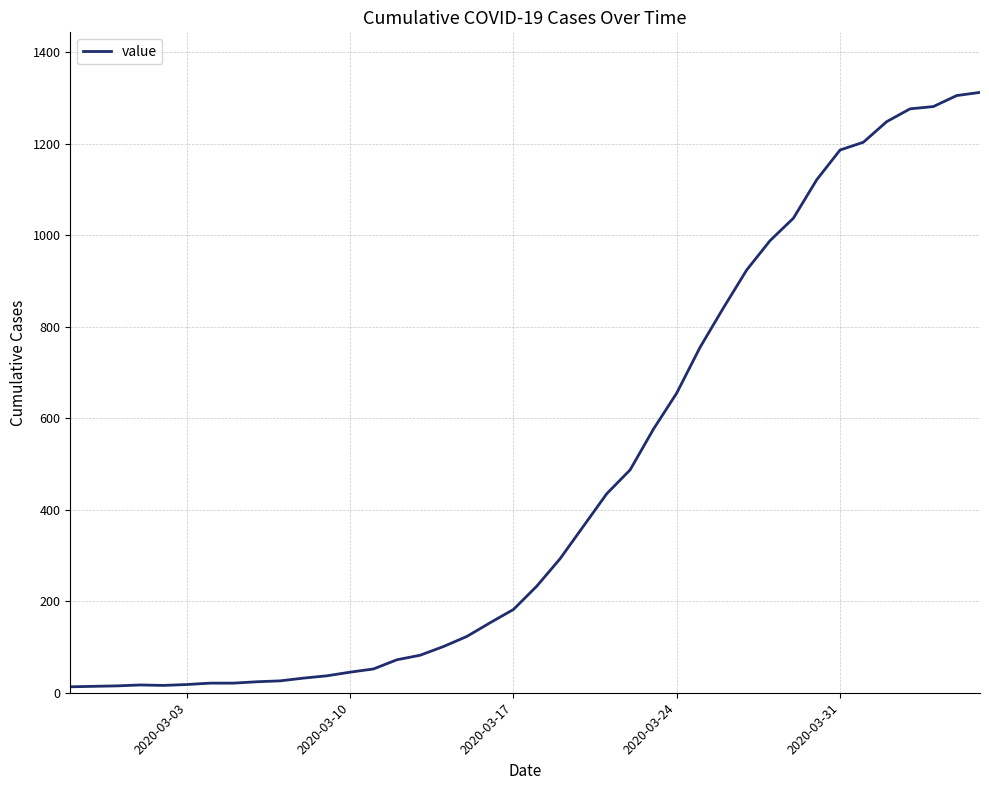

What is the greatest value displayed?

1312